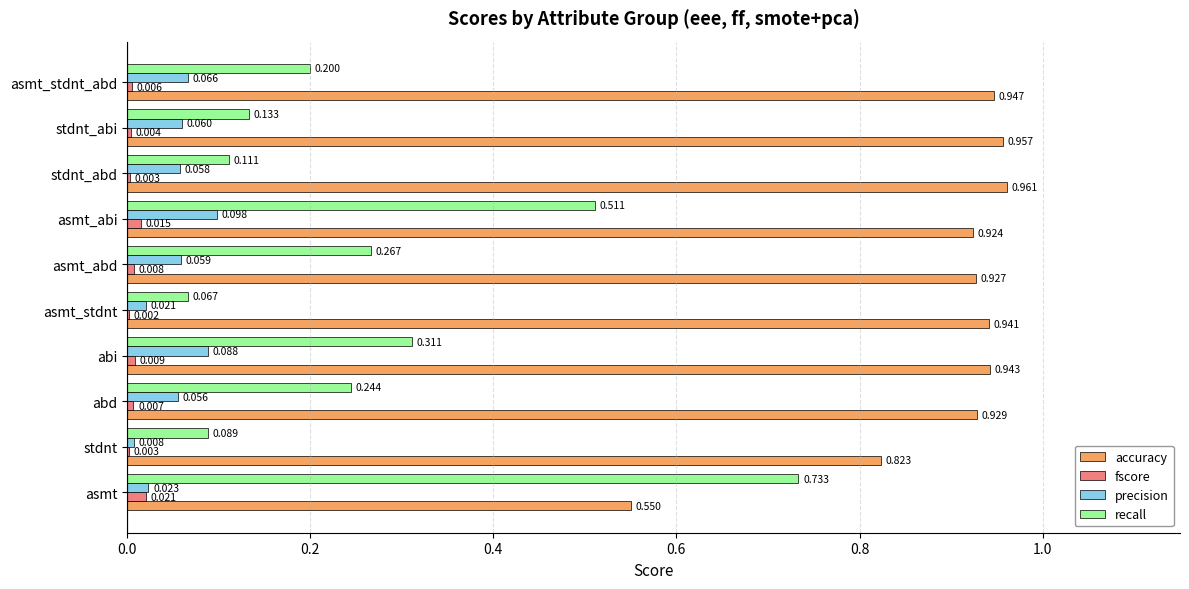

Which series has the largest total across all categories?

accuracy